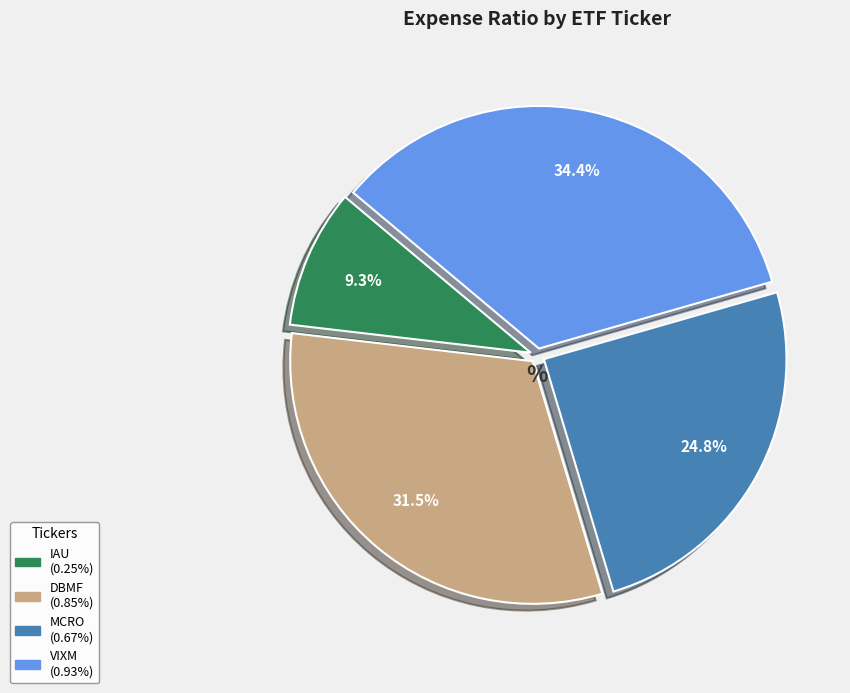

Rank the categories by value from lowest to highest.

IAU, MCRO, DBMF, VIXM